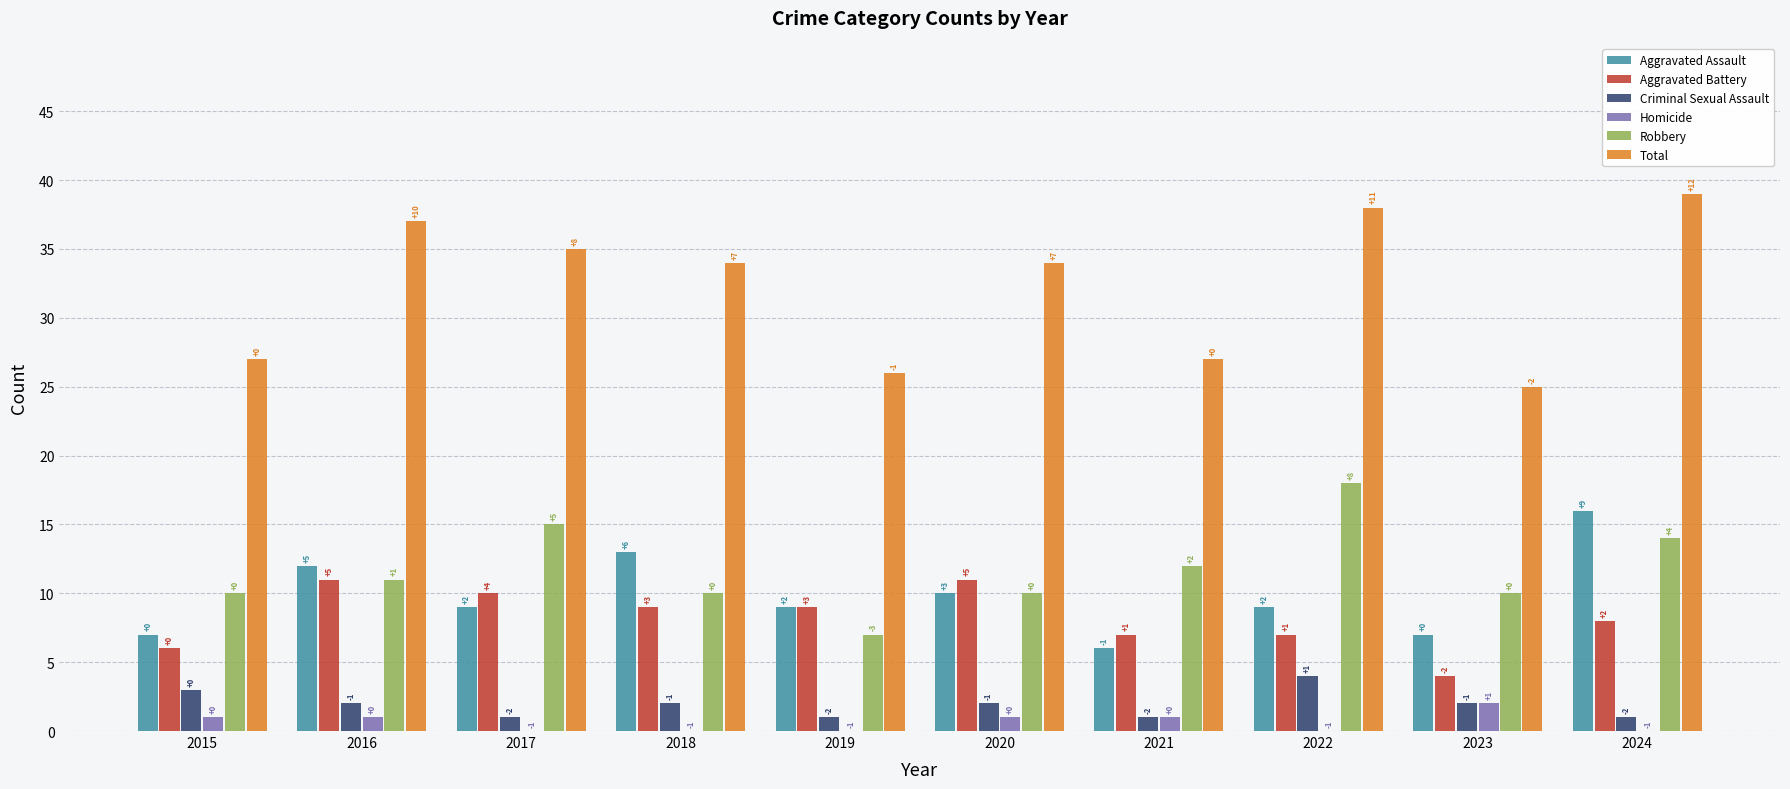

Reading right to left, extract all data points from this chart.

Aggravated Assault: 16	7	9	6	10	9	13	9	12	7
Aggravated Battery: 8	4	7	7	11	9	9	10	11	6
Criminal Sexual Assault: 1	2	4	1	2	1	2	1	2	3
Homicide: 0	2	0	1	1	0	0	0	1	1
Robbery: 14	10	18	12	10	7	10	15	11	10
Total: 39	25	38	27	34	26	34	35	37	27